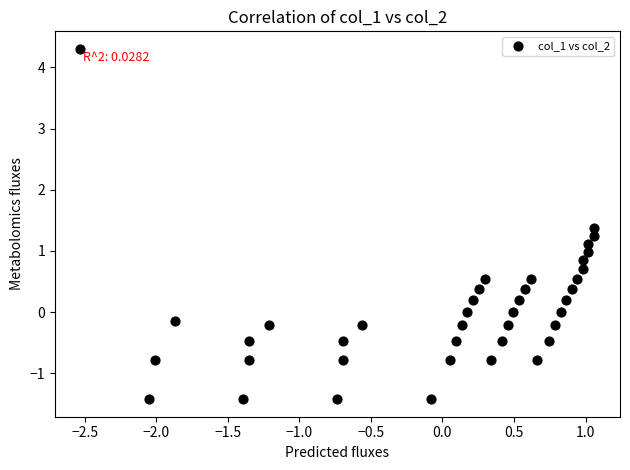

What is the range of X values (max minus min)?

3.6